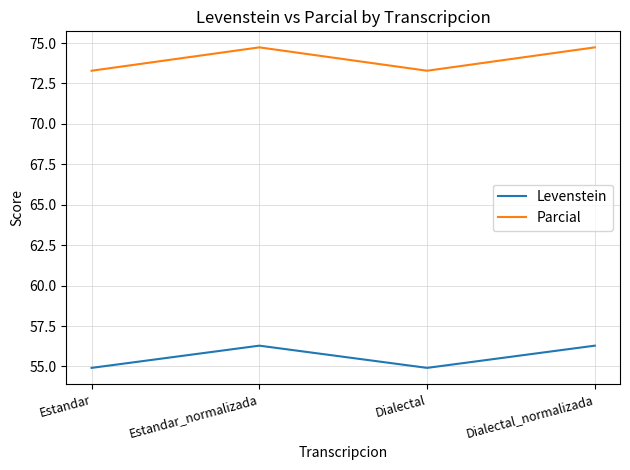

True or false: Levenstein and Parcial cross at least once.

False